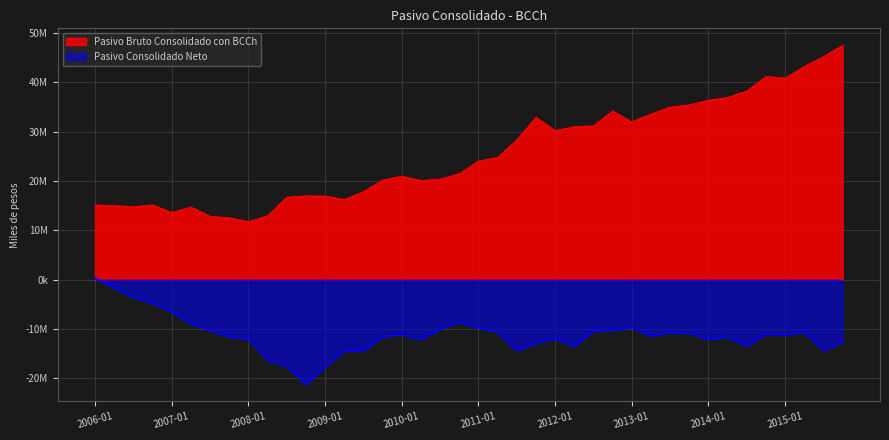

Rank the series by their average value, from highest to lowest.

Pasivo Bruto Consolidado con BCCh, Pasivo Consolidado Neto